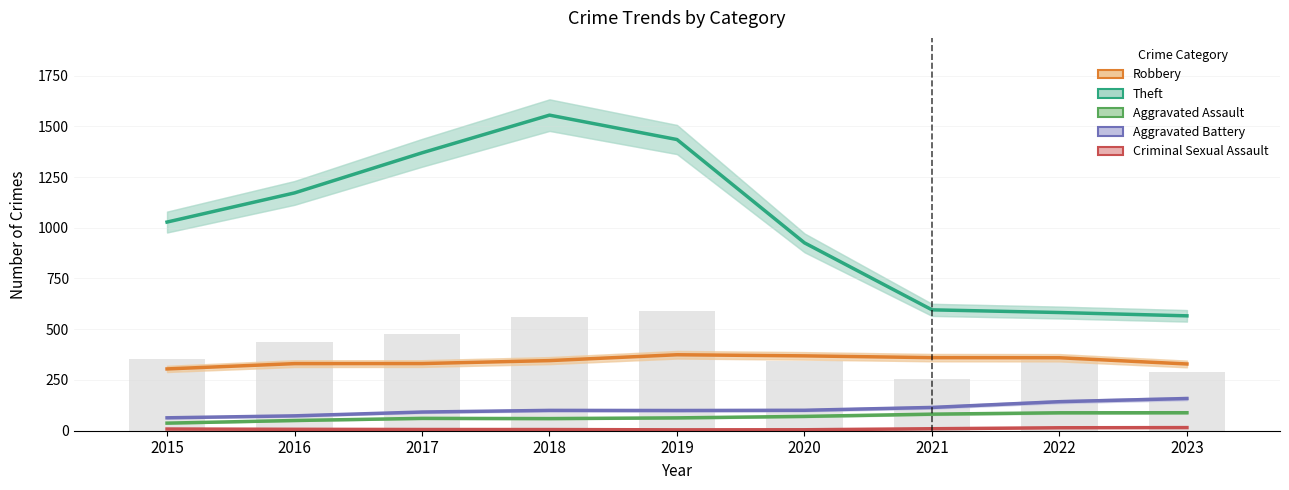

What value does the Aggravated Assault series have at 2023?

88.7